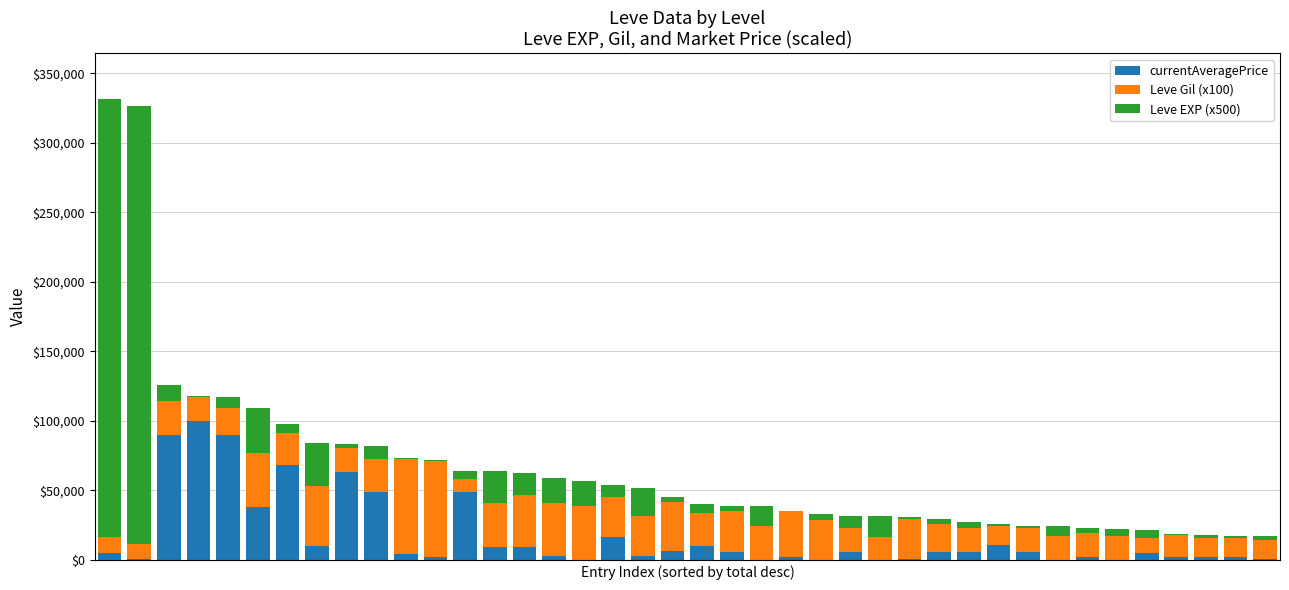

How many data points does each series have?

40